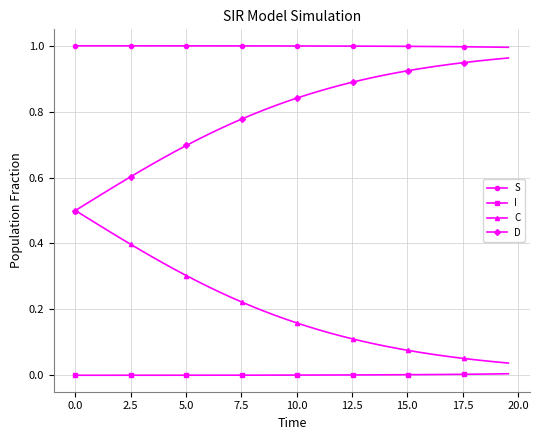

Rank the series by their average value, from highest to lowest.

S, D, C, I